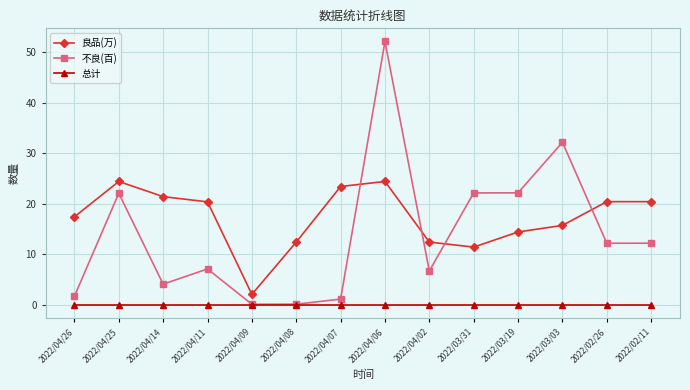

True or false: 良品(万) and 总计 cross at least once.

False